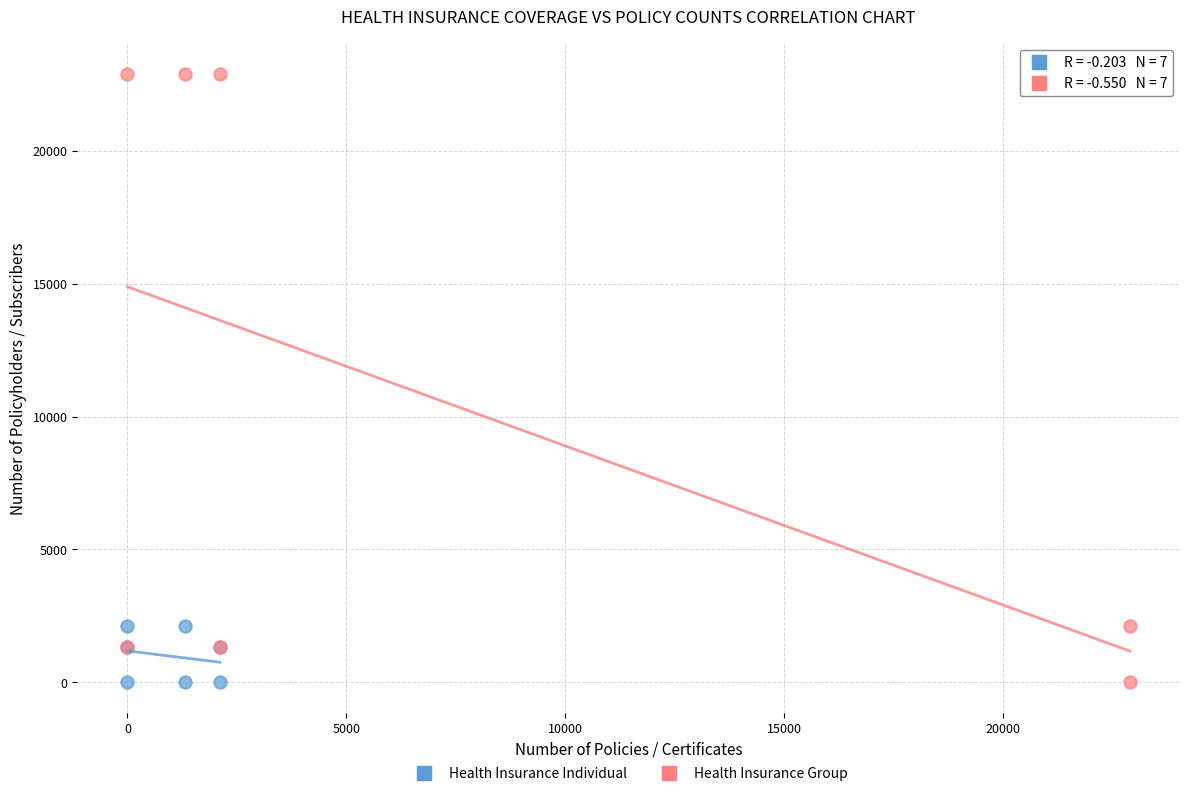

Which series contains the highest Y value?

Health Insurance Group